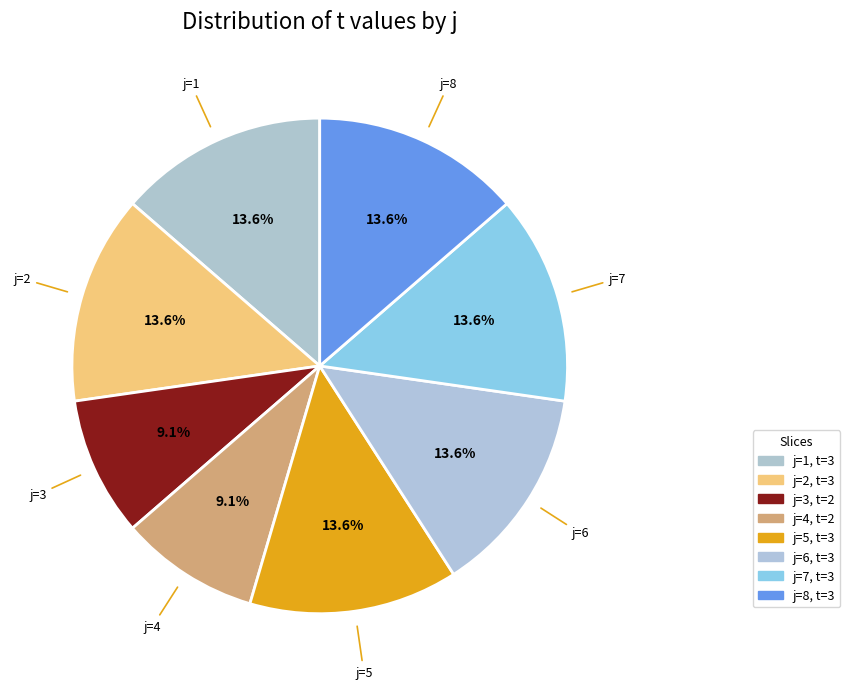

How many slices are in this pie chart?

8